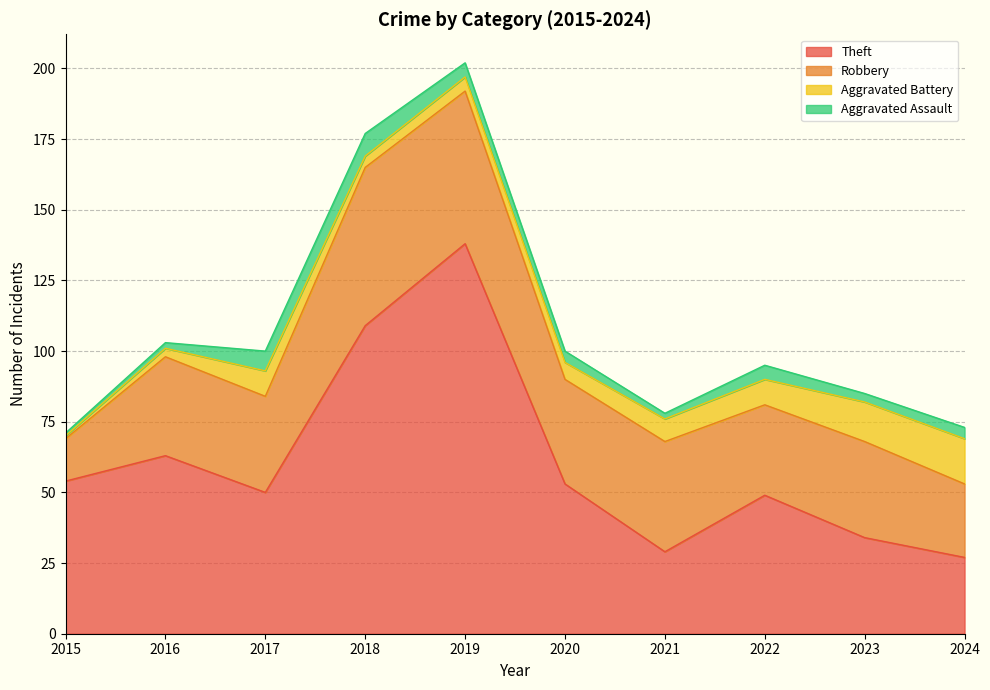

How many data points does each series have?

10